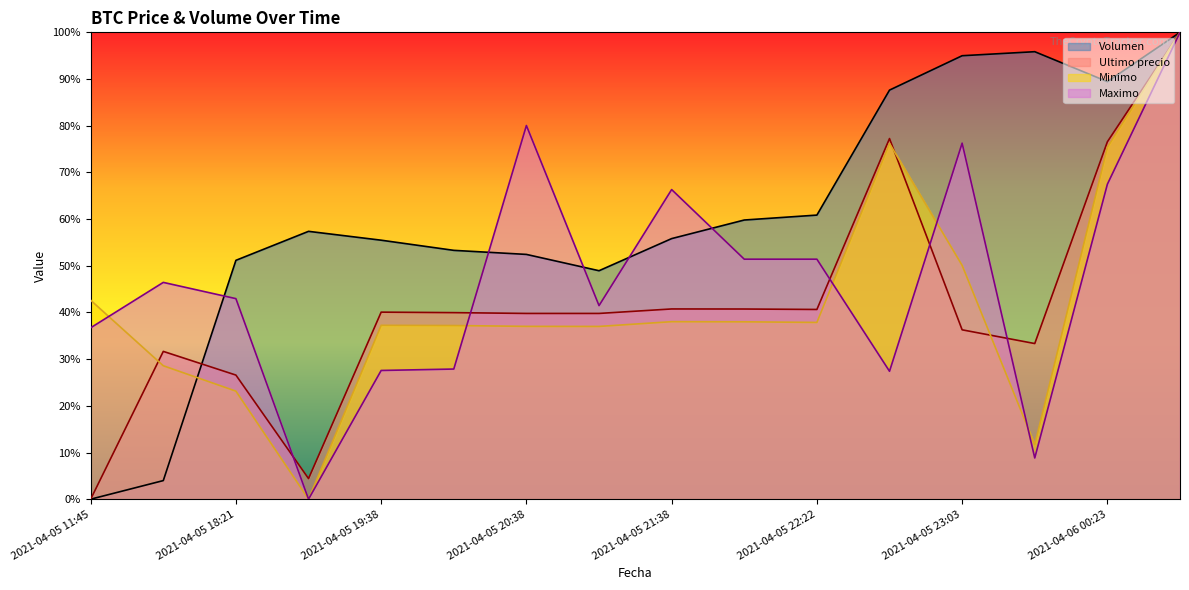

How many positive values does the Ultimo precio series have?

15